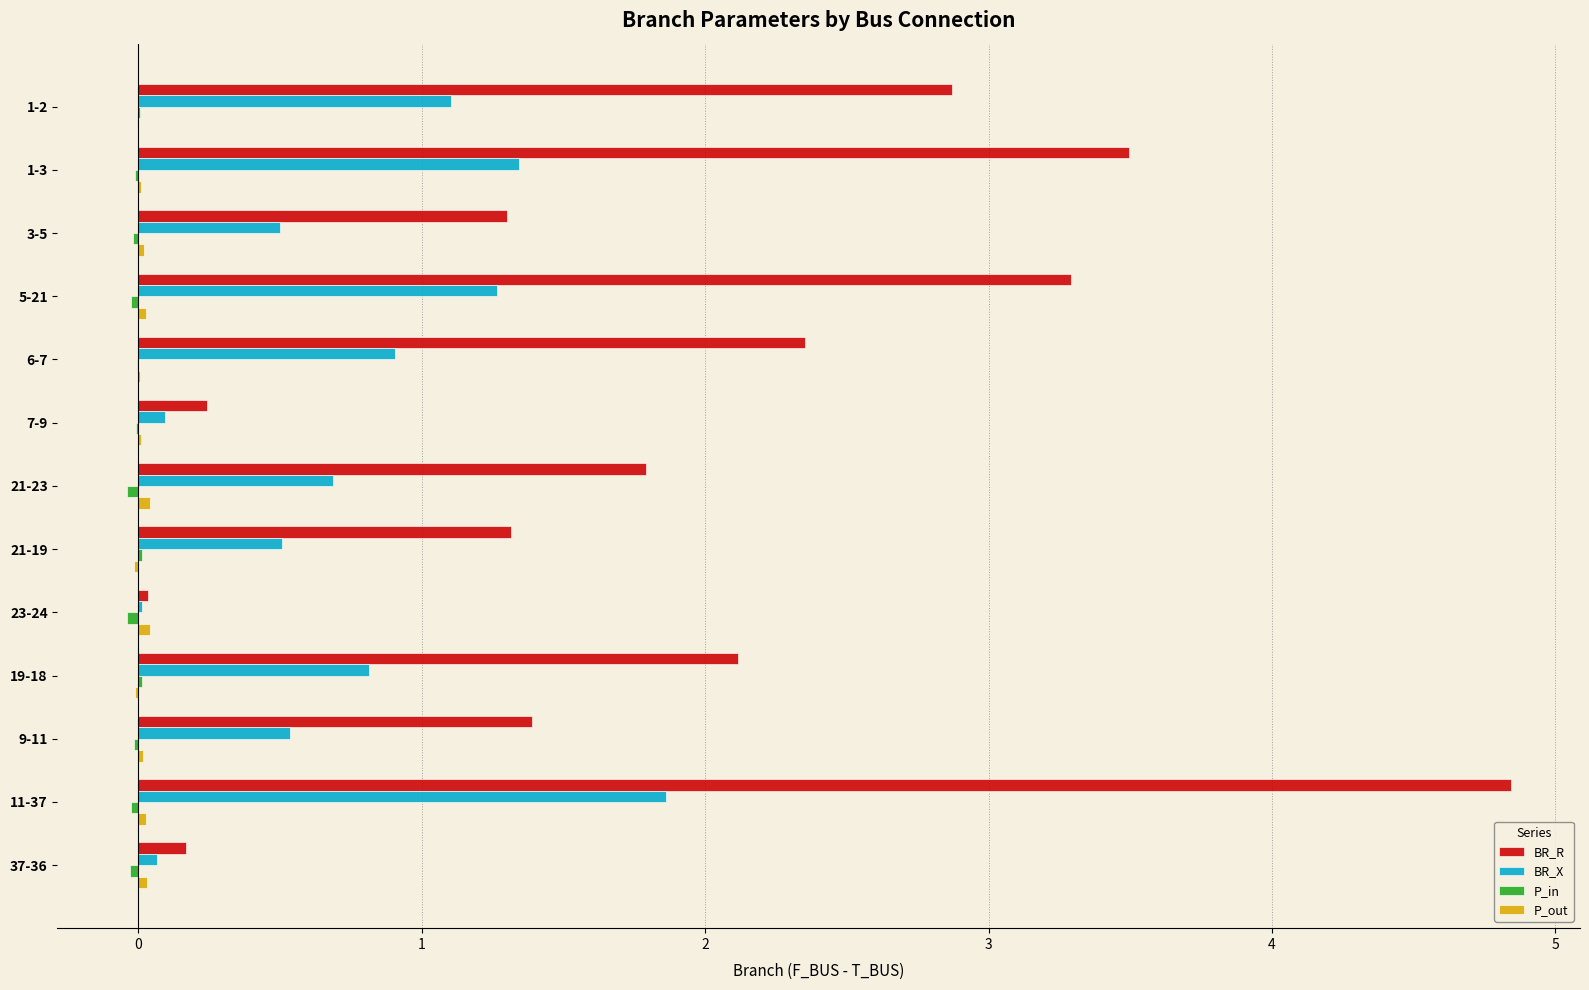

At which category is the sum across all series the highest?

11-37